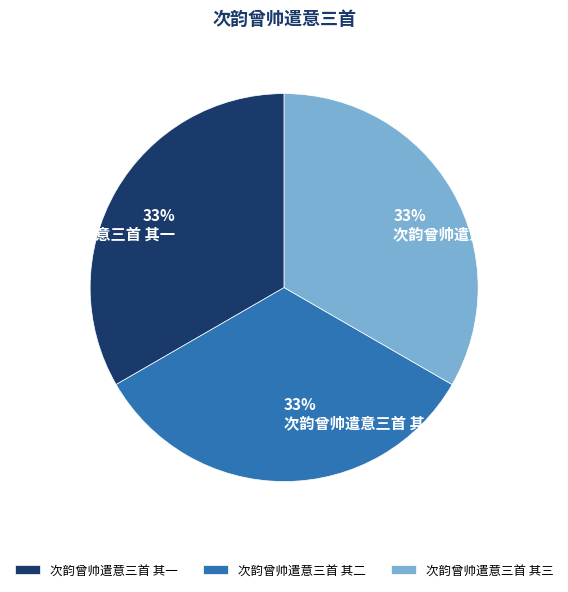

What portion of the pie excludes 次韵曾帅遣意三首 其二?

66.7%